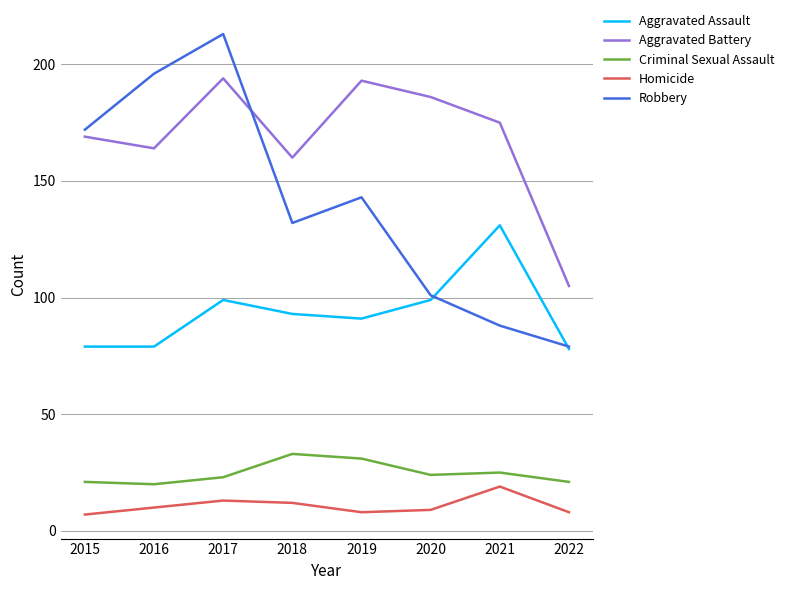

What is the difference between the second highest and minimum values in the Aggravated Battery series?

88